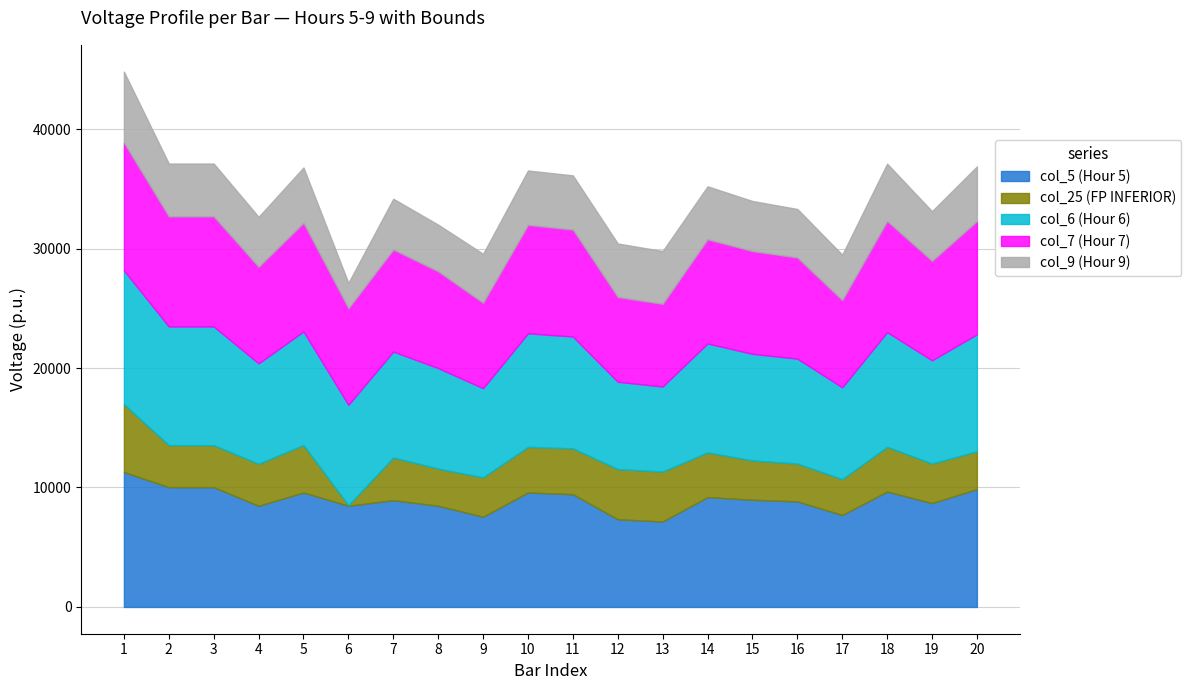

True or false: col_6 (Hour 6) and col_9 (Hour 9) intersect in this chart.

False